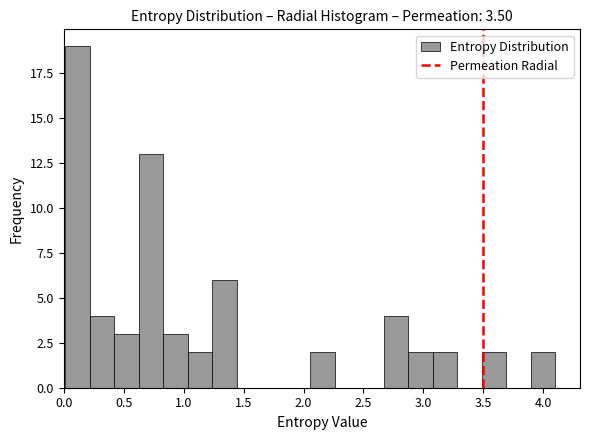

Reading left to right, transcribe this chart: for each bar, give the range it covers on the x-axis and its height. Neither the bar edges nor the heights are printed on the chart, so give them approximately, as read against the axes.

0.00 to 0.20: 19
0.20 to 0.40: 4
0.40 to 0.60: 3
0.60 to 0.85: 13
0.85 to 1.05: 3
1.05 to 1.25: 2
1.25 to 1.45: 6
1.45 to 1.65: 0
1.65 to 1.85: 0
1.85 to 2.05: 0
2.05 to 2.25: 2
2.25 to 2.45: 0
2.45 to 2.65: 0
2.65 to 2.85: 4
2.85 to 3.10: 2
3.10 to 3.30: 2
3.30 to 3.50: 0
3.50 to 3.70: 2
3.70 to 3.90: 0
3.90 to 4.10: 2